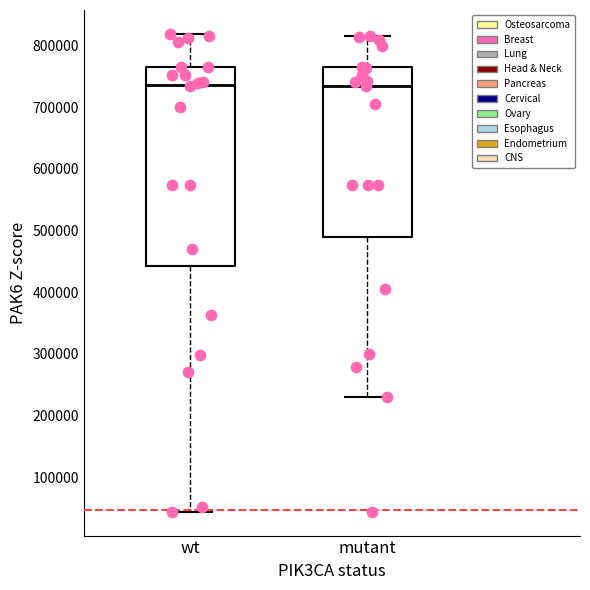

Where is the lower edge of the box for wt on the y-axis? The values are not printed on the chart, so give them approximately, as read against the axis.

440000